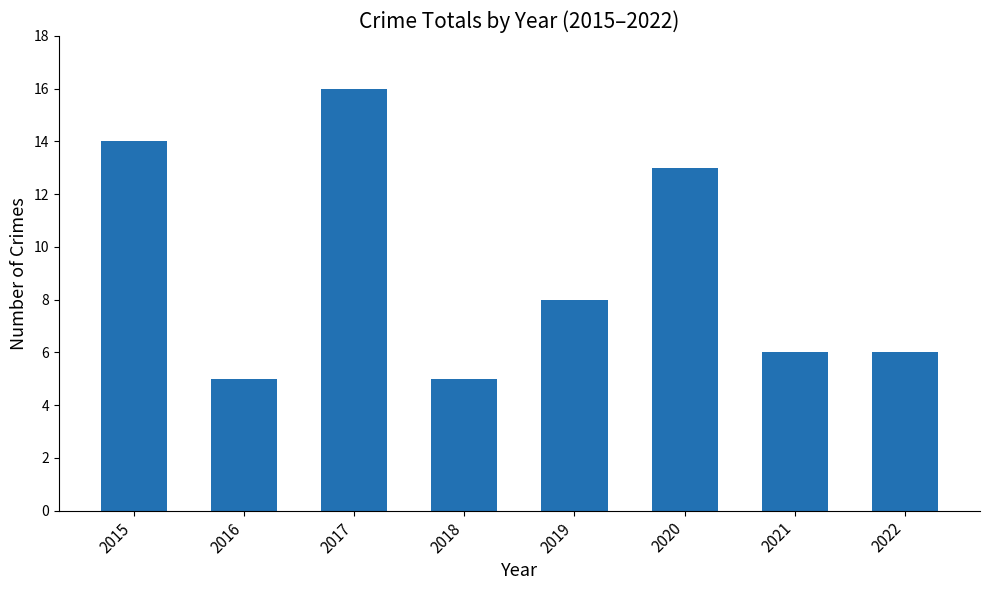

Reading left to right, what are all the values shown in this chart?

2015=14	2016=5	2017=16	2018=5	2019=8	2020=13	2021=6	2022=6